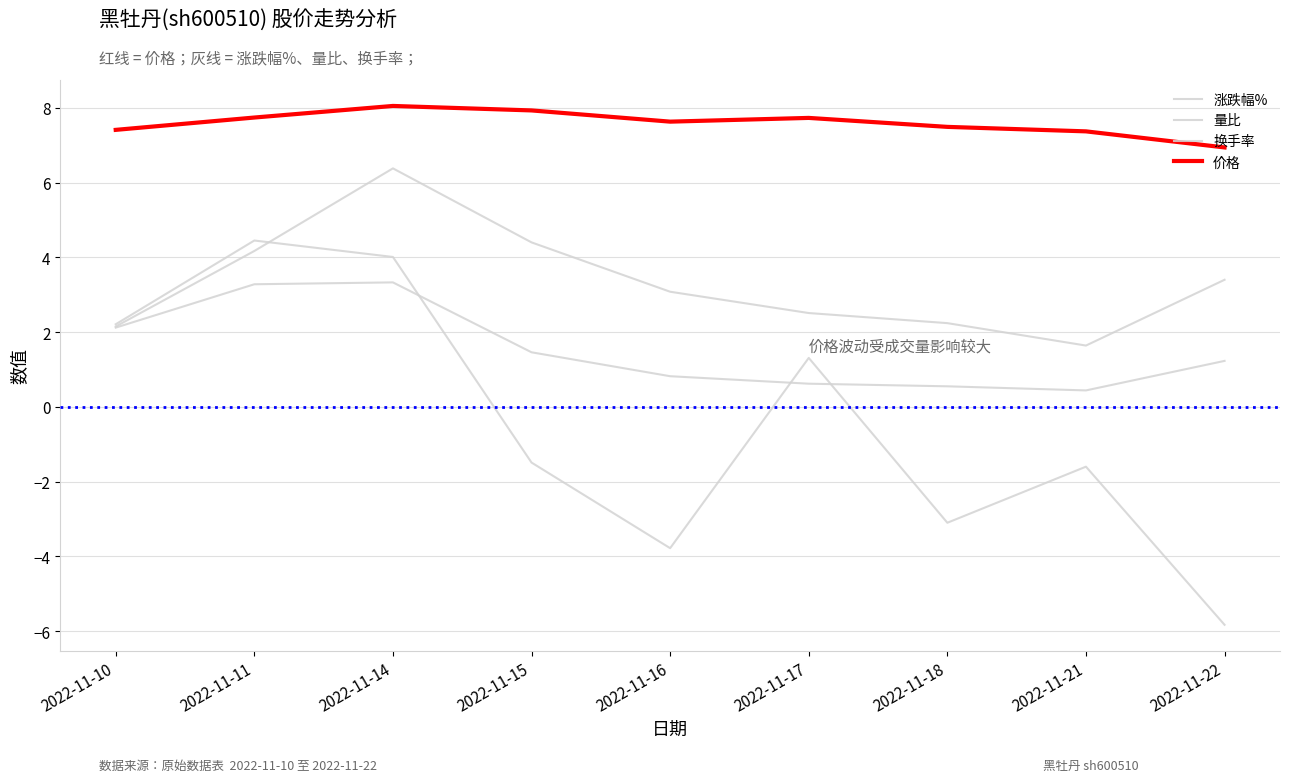

At which category is the sum across all series the highest?

2022-11-14